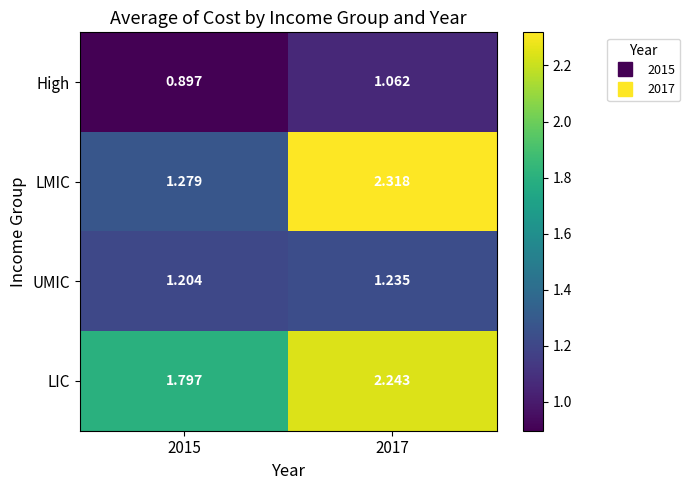

Which series changed the most between 2015 and 2017?

LMIC